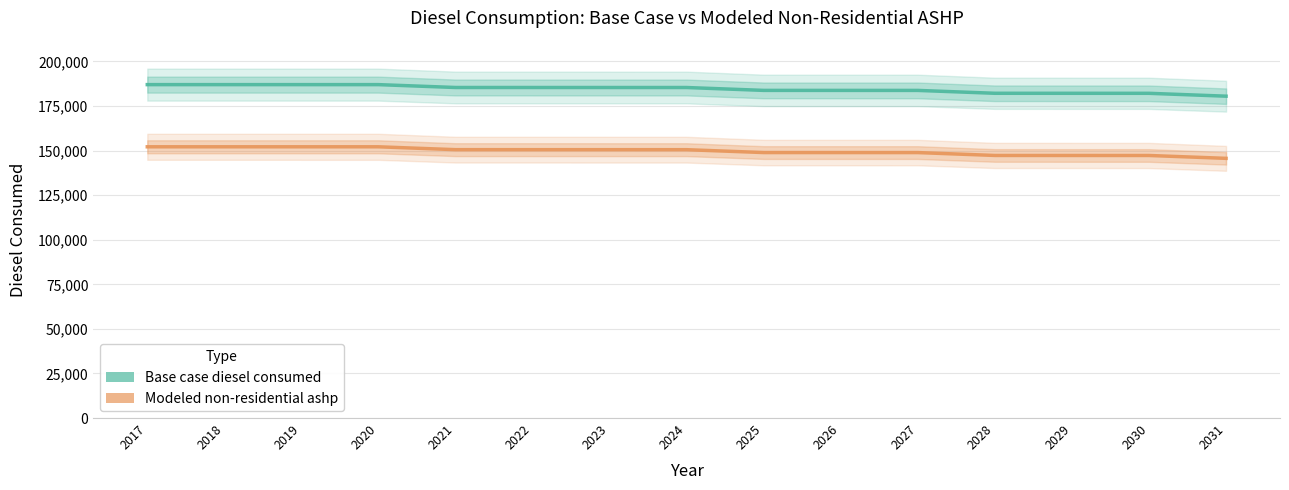

At which category is the sum across all series the highest?

2017